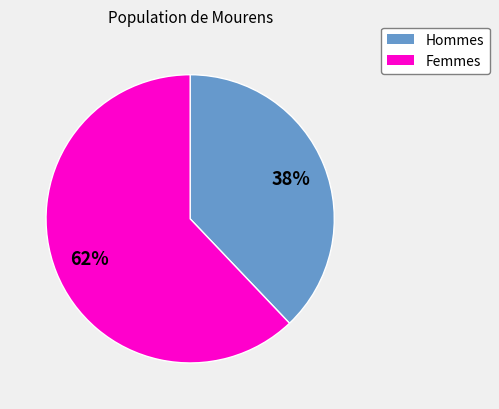

What is the smallest slice in the pie chart?

Hommes